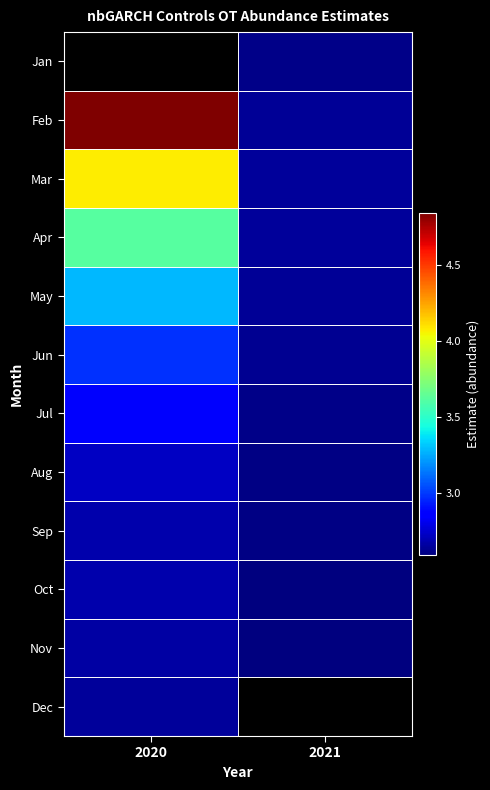

Between 2020 and 2021, which series saw the biggest shift?

Feb